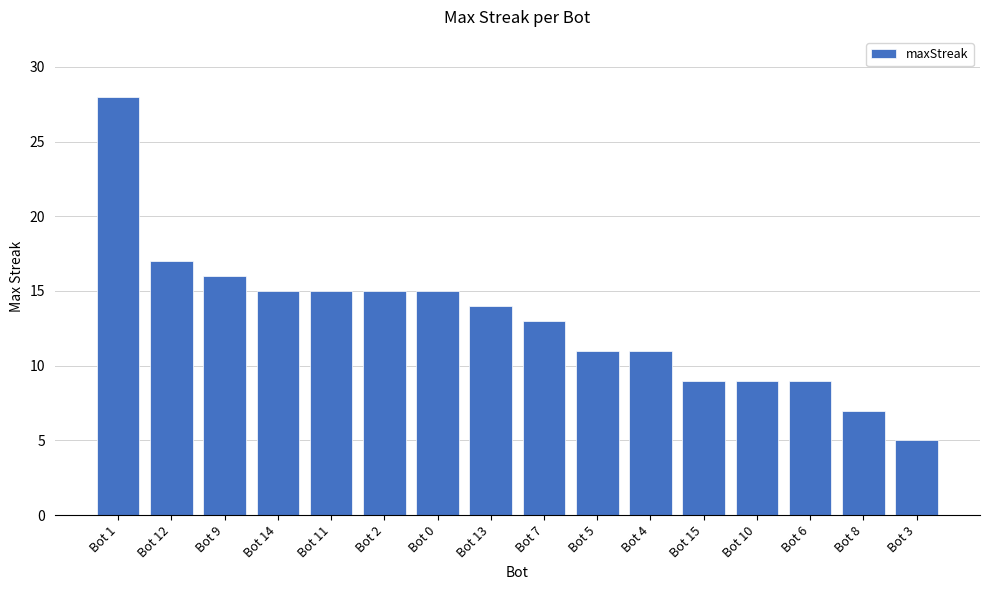

How many values are below 14?

8